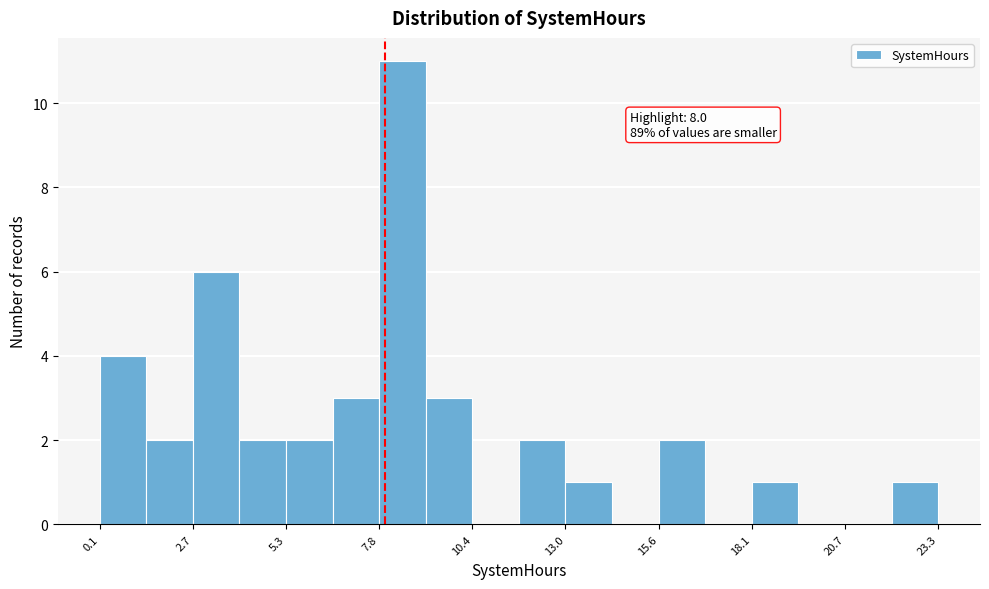

Around what value on the x-axis is the tallest bar? Give the approximate position of its centre, as read against the axis.

8.5